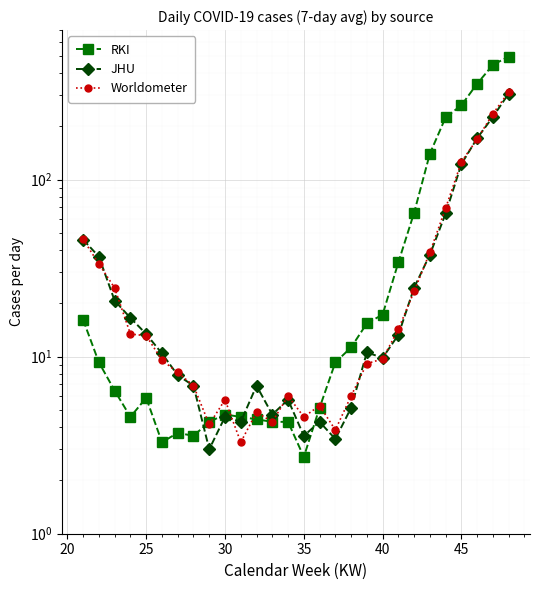

What are all the series names shown in the legend?

RKI, JHU, Worldometer